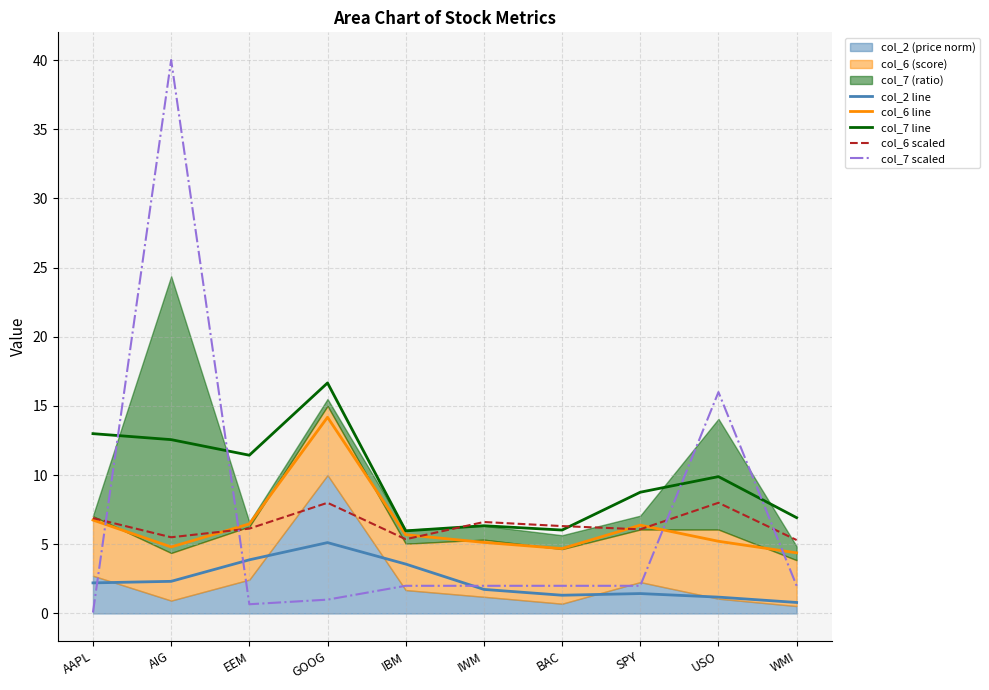

Where does the col_6 line series first go above 5?

AAPL